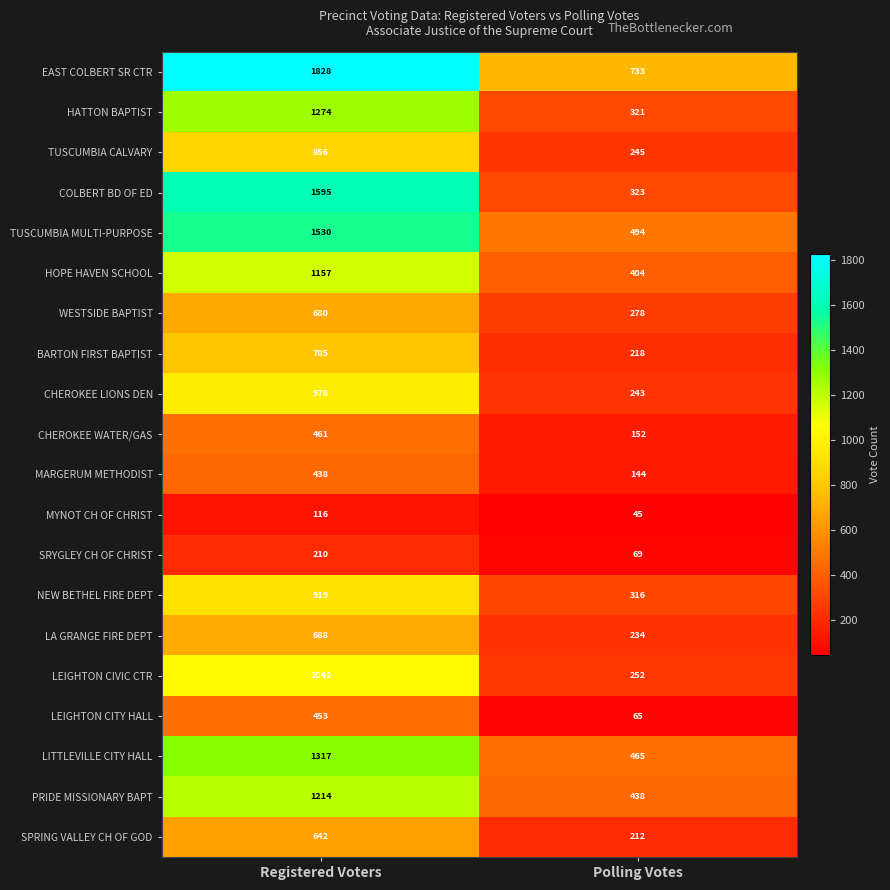

What is the approximate value of NEW BETHEL FIRE DEPT at Registered Voters, to the nearest 100?

900